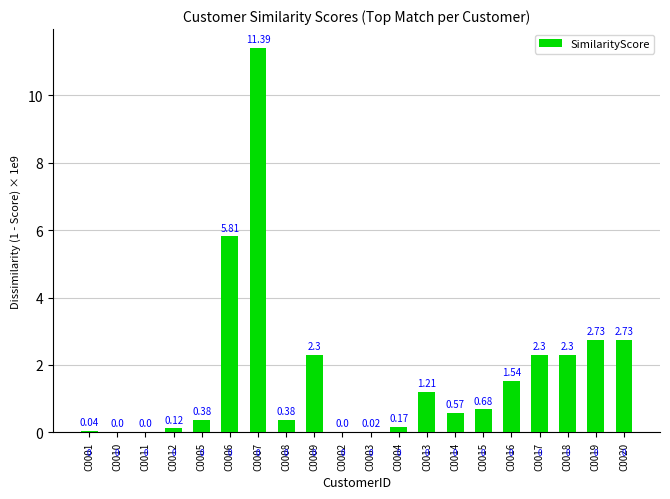

Between C0014 and C0010, which is larger?

C0014